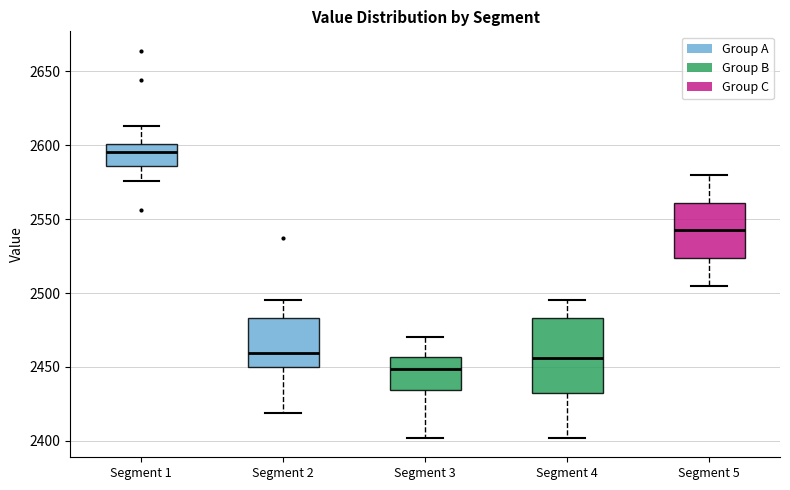

Which box has the highest median line?

Segment 1